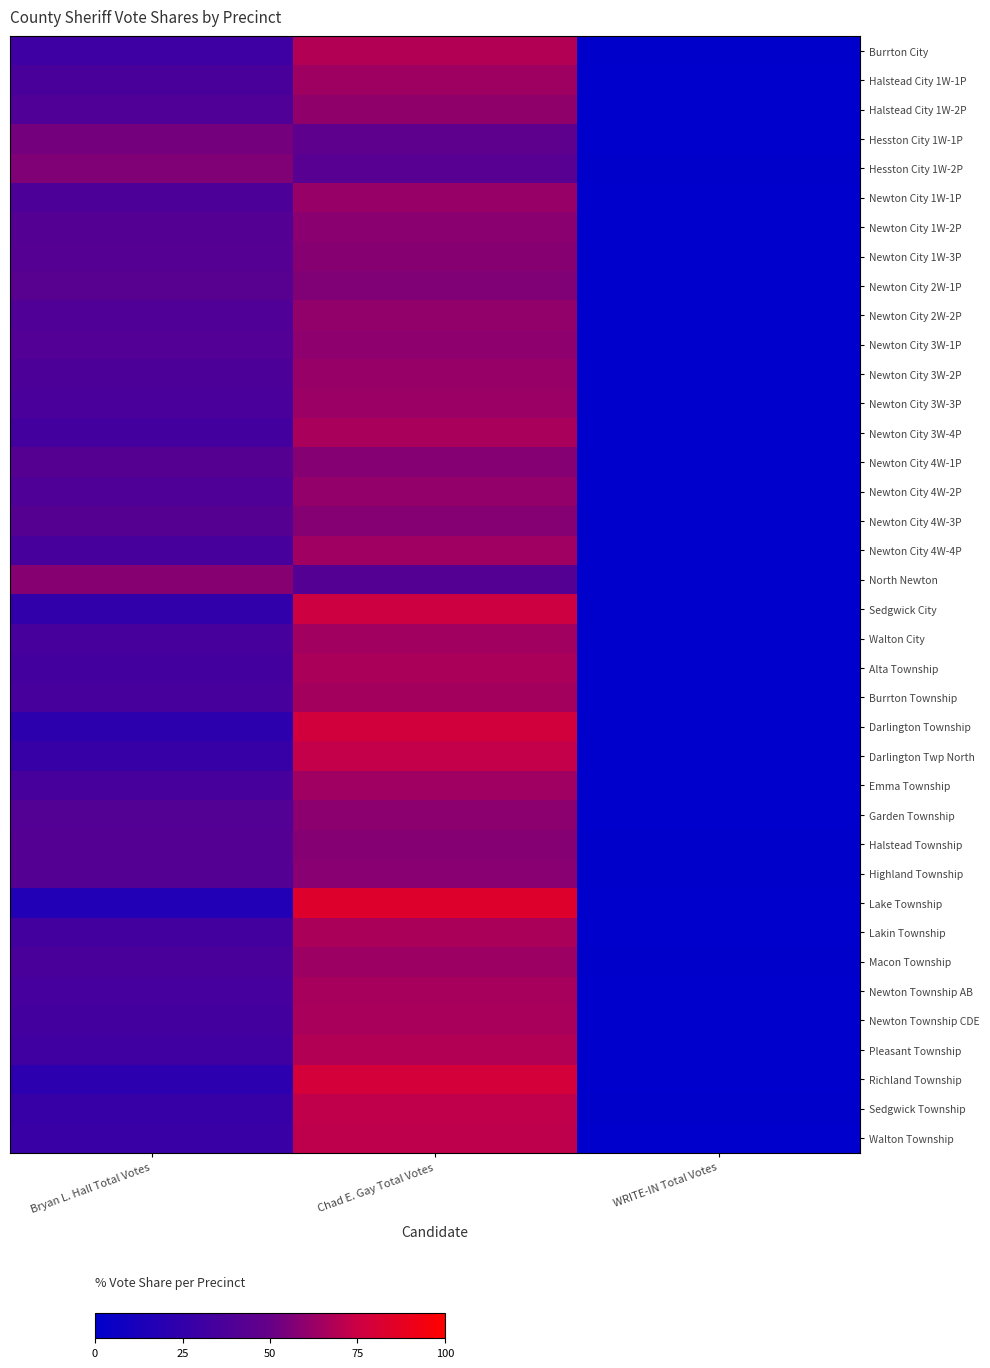

Reading right to left, what are all the values shown in this chart?

Burrton City: WRITE-IN Total Votes=0.7	Chad E. Gay Total Votes=68.6	Bryan L. Hall Total Votes=30.7
Halstead City 1W-1P: WRITE-IN Total Votes=0.0	Chad E. Gay Total Votes=63.7	Bryan L. Hall Total Votes=36.3
Halstead City 1W-2P: WRITE-IN Total Votes=0.2	Chad E. Gay Total Votes=60.2	Bryan L. Hall Total Votes=39.5
Hesston City 1W-1P: WRITE-IN Total Votes=0.0	Chad E. Gay Total Votes=46.2	Bryan L. Hall Total Votes=53.8
Hesston City 1W-2P: WRITE-IN Total Votes=0.5	Chad E. Gay Total Votes=43.2	Bryan L. Hall Total Votes=56.3
Newton City 1W-1P: WRITE-IN Total Votes=0.0	Chad E. Gay Total Votes=61.7	Bryan L. Hall Total Votes=38.3
Newton City 1W-2P: WRITE-IN Total Votes=0.0	Chad E. Gay Total Votes=58.8	Bryan L. Hall Total Votes=41.2
Newton City 1W-3P: WRITE-IN Total Votes=0.0	Chad E. Gay Total Votes=58.2	Bryan L. Hall Total Votes=41.8
Newton City 2W-1P: WRITE-IN Total Votes=0.3	Chad E. Gay Total Votes=56.3	Bryan L. Hall Total Votes=43.5
Newton City 2W-2P: WRITE-IN Total Votes=0.1	Chad E. Gay Total Votes=60.6	Bryan L. Hall Total Votes=39.3
Newton City 3W-1P: WRITE-IN Total Votes=0.0	Chad E. Gay Total Votes=59.7	Bryan L. Hall Total Votes=40.3
Newton City 3W-2P: WRITE-IN Total Votes=0.2	Chad E. Gay Total Votes=61.9	Bryan L. Hall Total Votes=37.9
Newton City 3W-3P: WRITE-IN Total Votes=0.4	Chad E. Gay Total Votes=63.2	Bryan L. Hall Total Votes=36.4
Newton City 3W-4P: WRITE-IN Total Votes=0.2	Chad E. Gay Total Votes=66.4	Bryan L. Hall Total Votes=33.5
Newton City 4W-1P: WRITE-IN Total Votes=0.2	Chad E. Gay Total Votes=57.6	Bryan L. Hall Total Votes=42.2
Newton City 4W-2P: WRITE-IN Total Votes=0.1	Chad E. Gay Total Votes=61.2	Bryan L. Hall Total Votes=38.7
Newton City 4W-3P: WRITE-IN Total Votes=0.2	Chad E. Gay Total Votes=57.6	Bryan L. Hall Total Votes=42.2
Newton City 4W-4P: WRITE-IN Total Votes=0.3	Chad E. Gay Total Votes=64.4	Bryan L. Hall Total Votes=35.3
North Newton: WRITE-IN Total Votes=0.2	Chad E. Gay Total Votes=41.7	Bryan L. Hall Total Votes=58.1
Sedgwick City: WRITE-IN Total Votes=0.2	Chad E. Gay Total Votes=75.6	Bryan L. Hall Total Votes=24.3
Walton City: WRITE-IN Total Votes=0.0	Chad E. Gay Total Votes=64.7	Bryan L. Hall Total Votes=35.3
Alta Township: WRITE-IN Total Votes=0.0	Chad E. Gay Total Votes=66.4	Bryan L. Hall Total Votes=33.6
Burrton Township: WRITE-IN Total Votes=0.0	Chad E. Gay Total Votes=65.2	Bryan L. Hall Total Votes=34.8
Darlington Township: WRITE-IN Total Votes=0.0	Chad E. Gay Total Votes=77.6	Bryan L. Hall Total Votes=22.4
Darlington Twp North: WRITE-IN Total Votes=0.0	Chad E. Gay Total Votes=72.7	Bryan L. Hall Total Votes=27.3
Emma Township: WRITE-IN Total Votes=0.4	Chad E. Gay Total Votes=64.2	Bryan L. Hall Total Votes=35.5
Garden Township: WRITE-IN Total Votes=0.0	Chad E. Gay Total Votes=59.1	Bryan L. Hall Total Votes=40.9
Halstead Township: WRITE-IN Total Votes=0.7	Chad E. Gay Total Votes=57.7	Bryan L. Hall Total Votes=41.6
Highland Township: WRITE-IN Total Votes=0.5	Chad E. Gay Total Votes=58.3	Bryan L. Hall Total Votes=41.2
Lake Township: WRITE-IN Total Votes=0.0	Chad E. Gay Total Votes=83.5	Bryan L. Hall Total Votes=16.5
Lakin Township: WRITE-IN Total Votes=0.0	Chad E. Gay Total Votes=66.9	Bryan L. Hall Total Votes=33.1
Macon Township: WRITE-IN Total Votes=0.4	Chad E. Gay Total Votes=63.4	Bryan L. Hall Total Votes=36.2
Newton Township AB: WRITE-IN Total Votes=0.0	Chad E. Gay Total Votes=65.7	Bryan L. Hall Total Votes=34.3
Newton Township CDE: WRITE-IN Total Votes=0.0	Chad E. Gay Total Votes=66.0	Bryan L. Hall Total Votes=34.0
Pleasant Township: WRITE-IN Total Votes=0.0	Chad E. Gay Total Votes=68.4	Bryan L. Hall Total Votes=31.6
Richland Township: WRITE-IN Total Votes=0.0	Chad E. Gay Total Votes=78.3	Bryan L. Hall Total Votes=21.7
Sedgwick Township: WRITE-IN Total Votes=0.6	Chad E. Gay Total Votes=72.0	Bryan L. Hall Total Votes=27.3
Walton Township: WRITE-IN Total Votes=0.0	Chad E. Gay Total Votes=71.6	Bryan L. Hall Total Votes=28.4